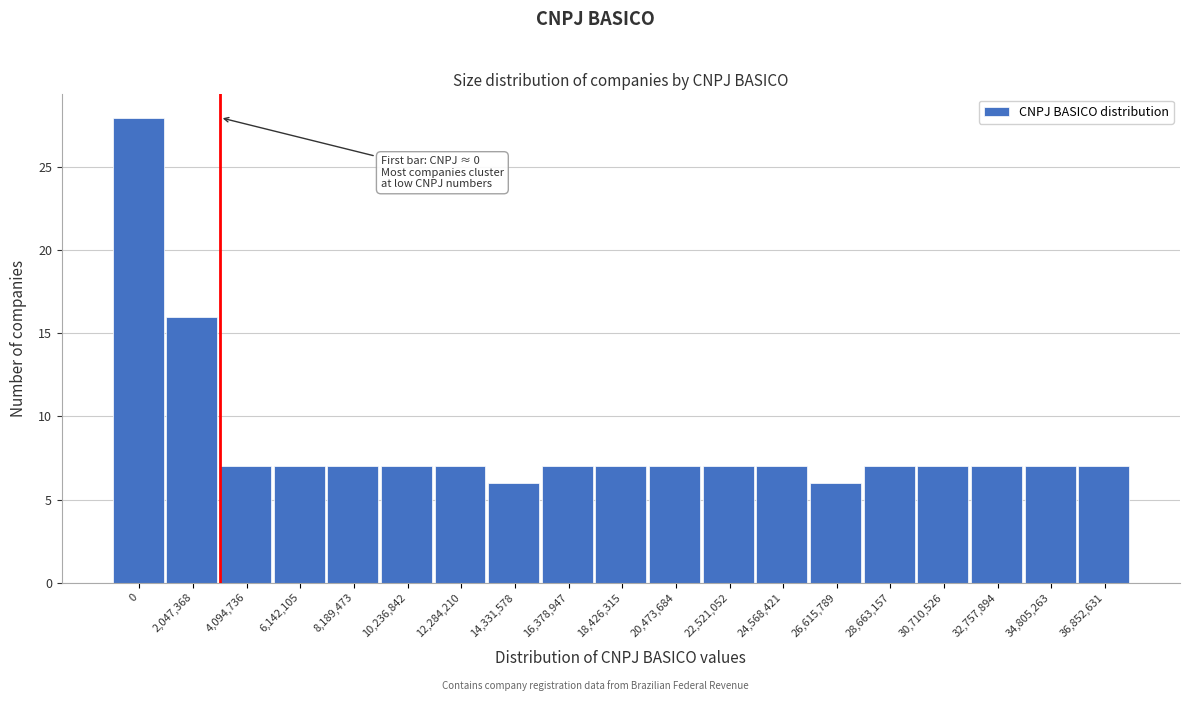

Reading right to left, what are all the values shown in this chart?

7	7	7	7	7	6	7	7	7	7	7	6	7	7	7	7	7	16	28